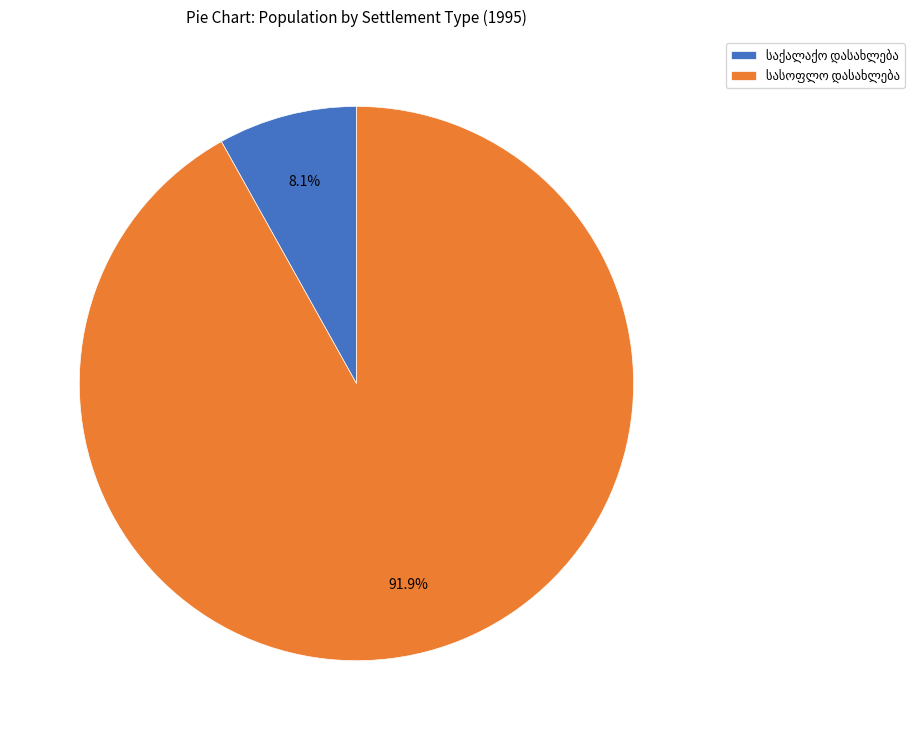

To the nearest percent, what is the difference between the largest and smallest slice percentages?

84%